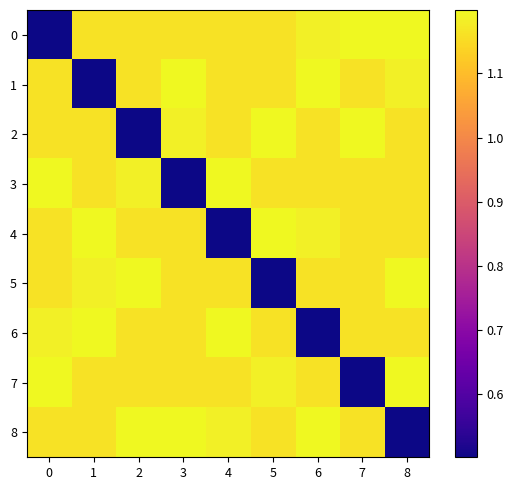

At how many categories does at least one series exceed 1?

9